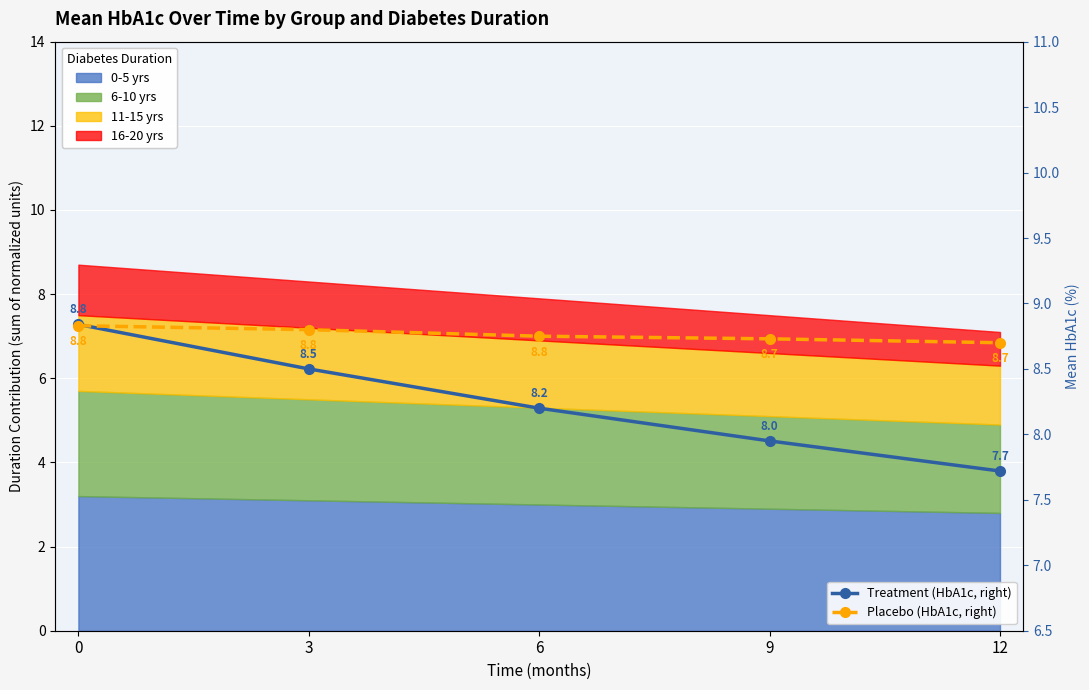

Which series changed the most between 0 and 3?

Treatment (HbA1c, right)